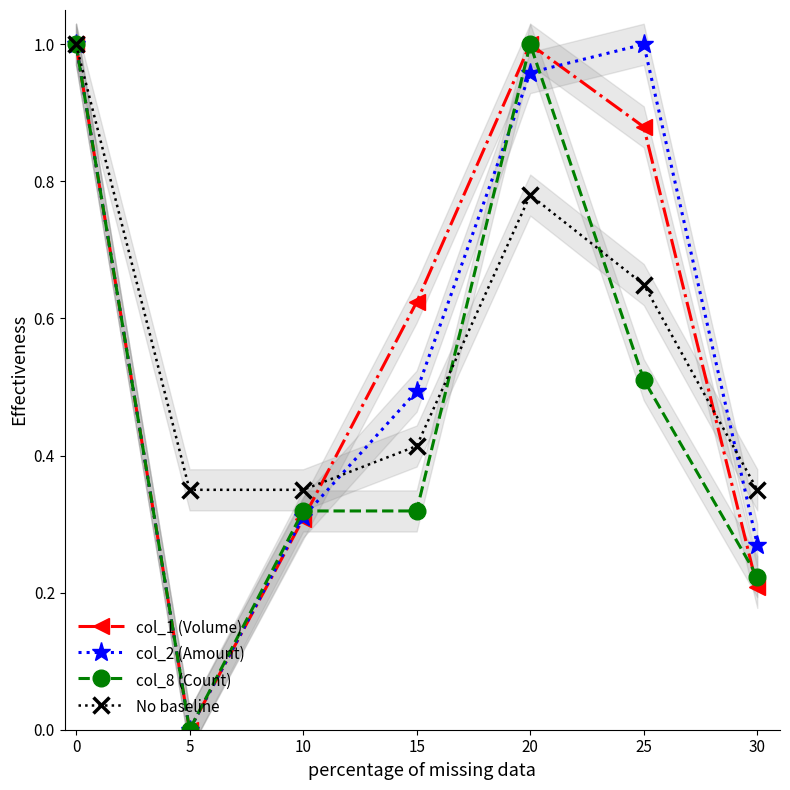

The value of No baseline at 30 is 0.3. True or false?

True